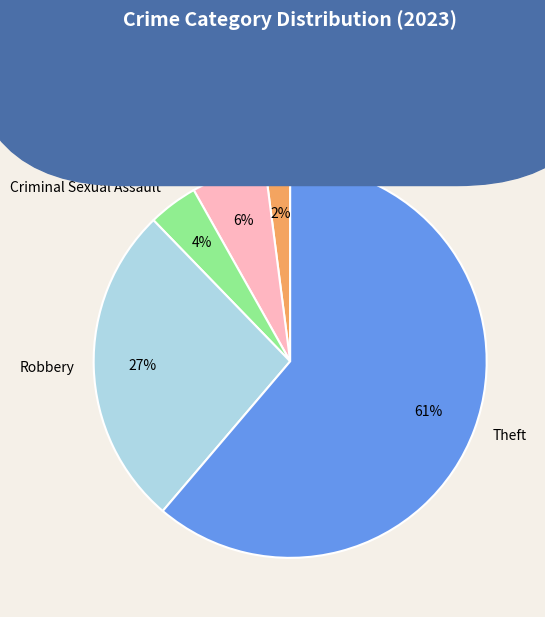

How many slices are in this pie chart?

5